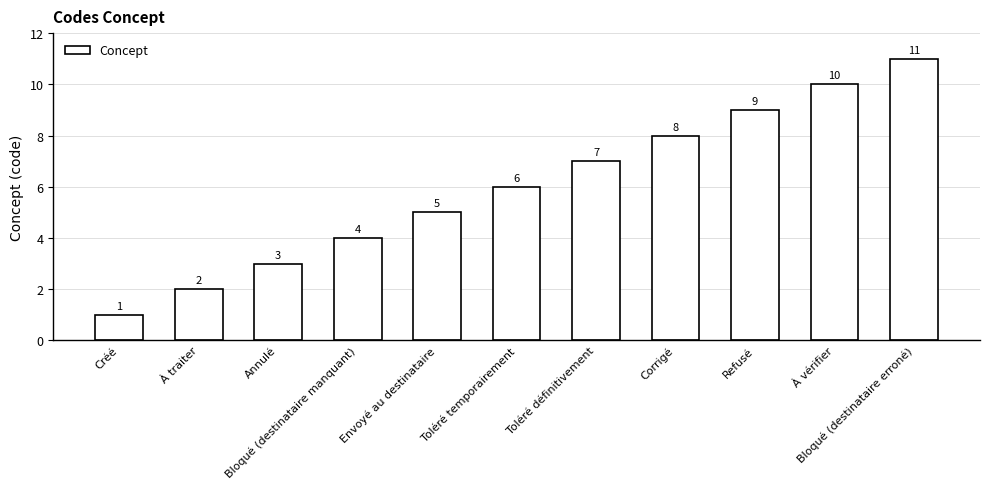

Reading left to right, what are all the values shown in this chart?

1	2	3	4	5	6	7	8	9	10	11